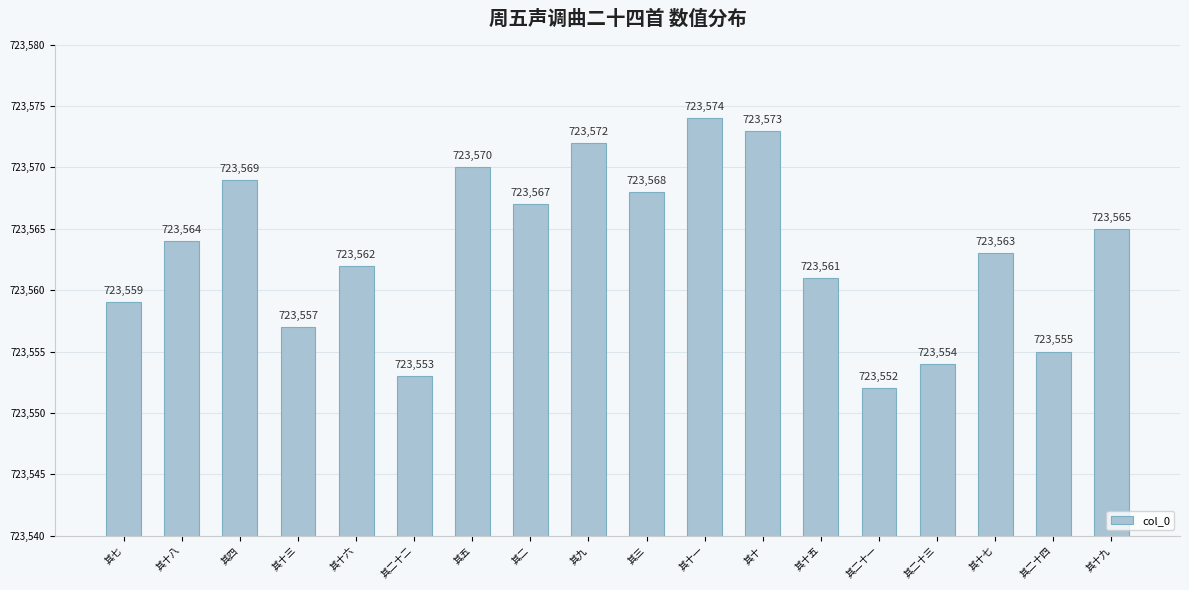

True or false: the data shows 723557 at 其十三.

True